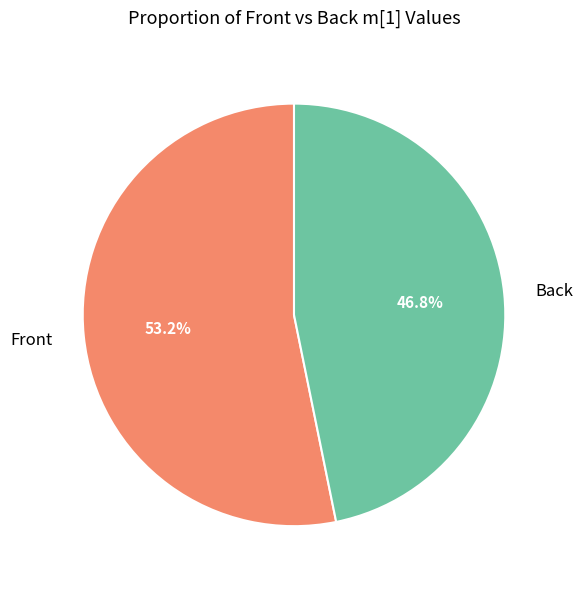

Does any single category account for the majority?

Yes